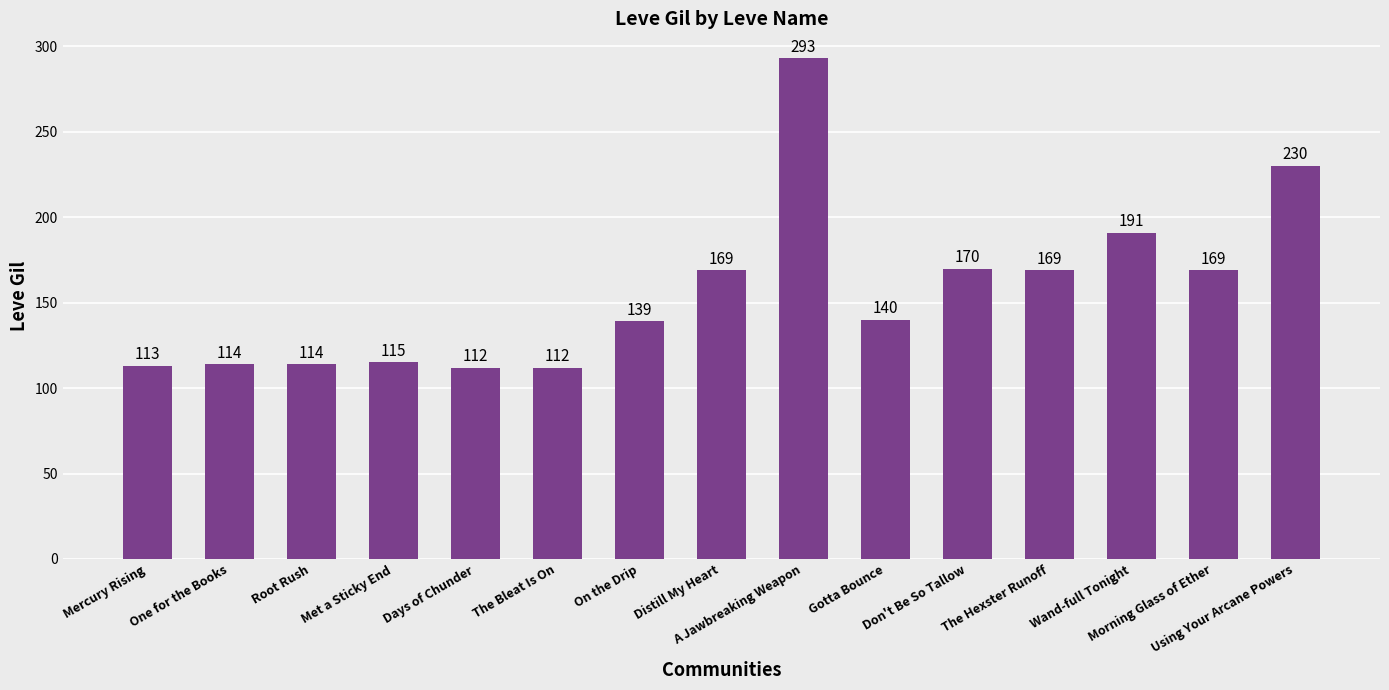

The chart shows a value of 236 at Morning Glass of Ether. True or false?

False